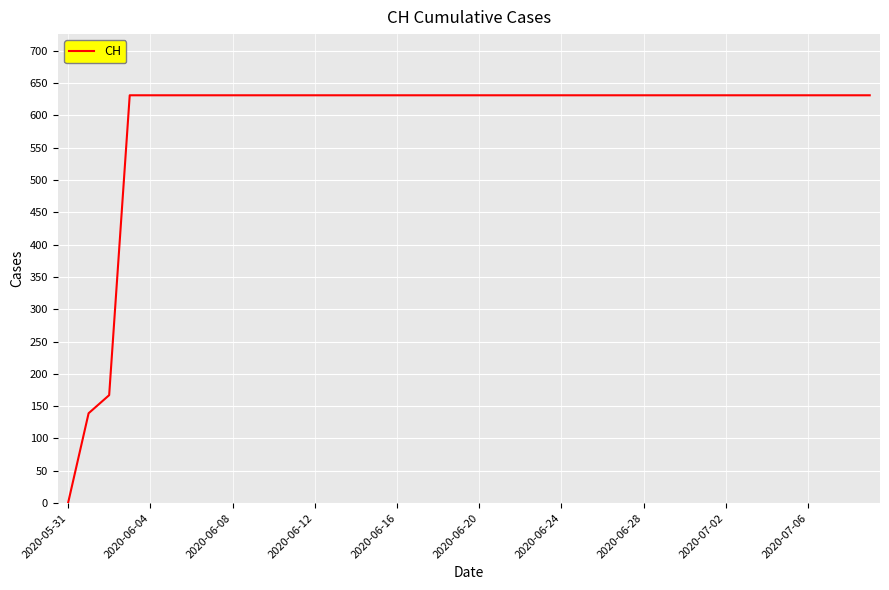

What is the greatest value displayed?

631